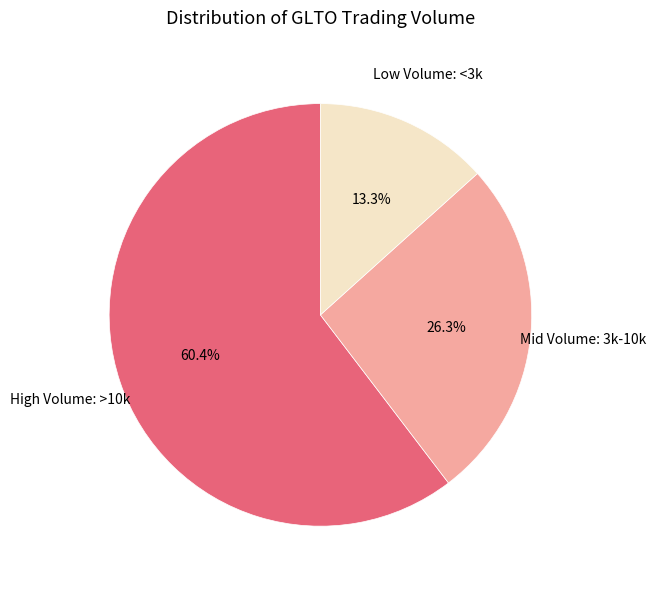

Combined, what portion of the pie is High Volume: >10k and Low Volume: <3k?

73.7%